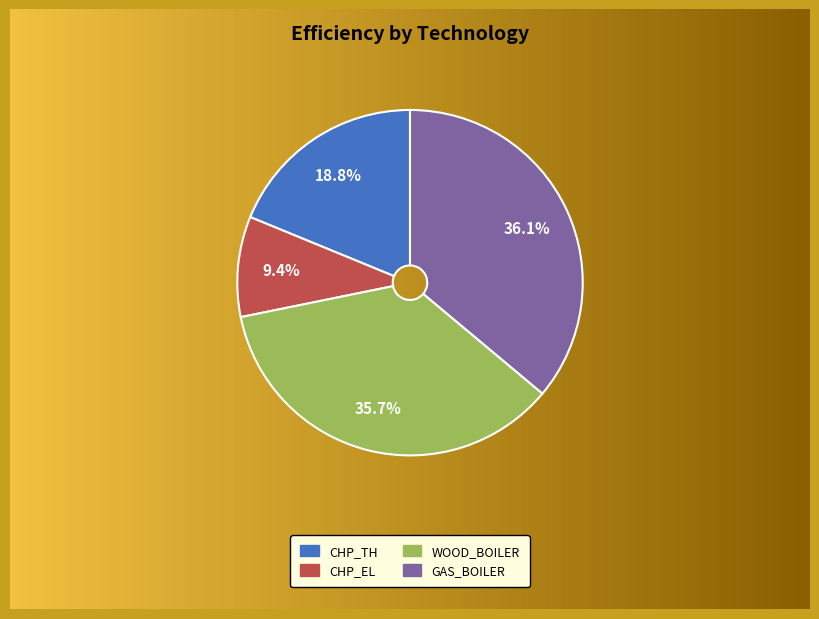

Is there any slice that represents more than half of the pie?

No